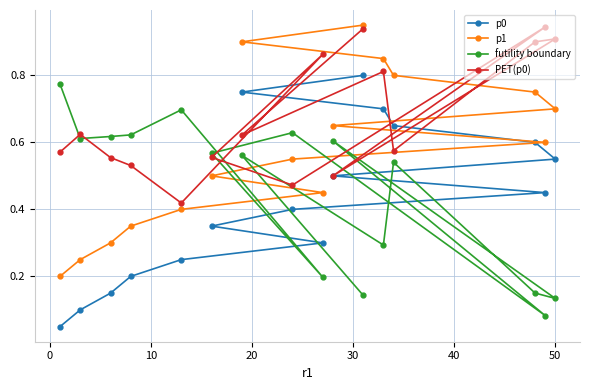

After their last crossing, which series has the higher values: p1 or futility boundary?

p1